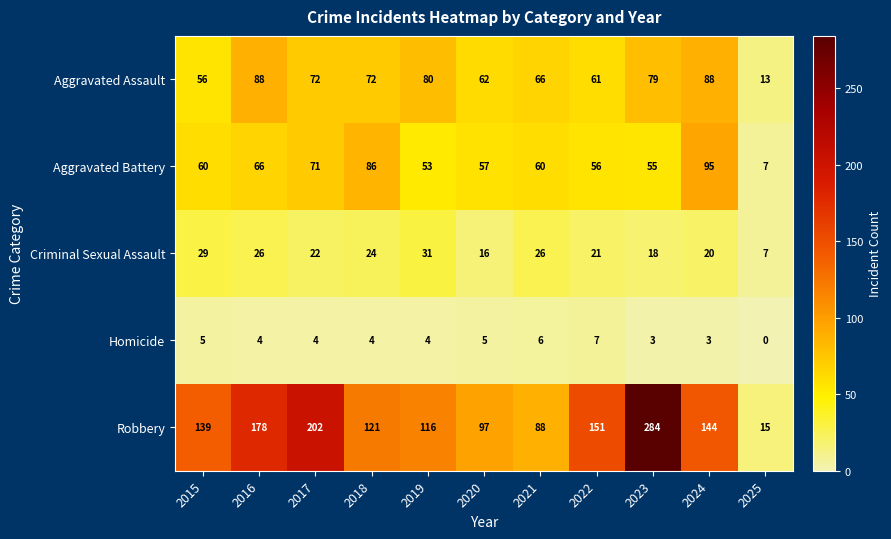

At which label does Aggravated Assault first exceed 72?

2016